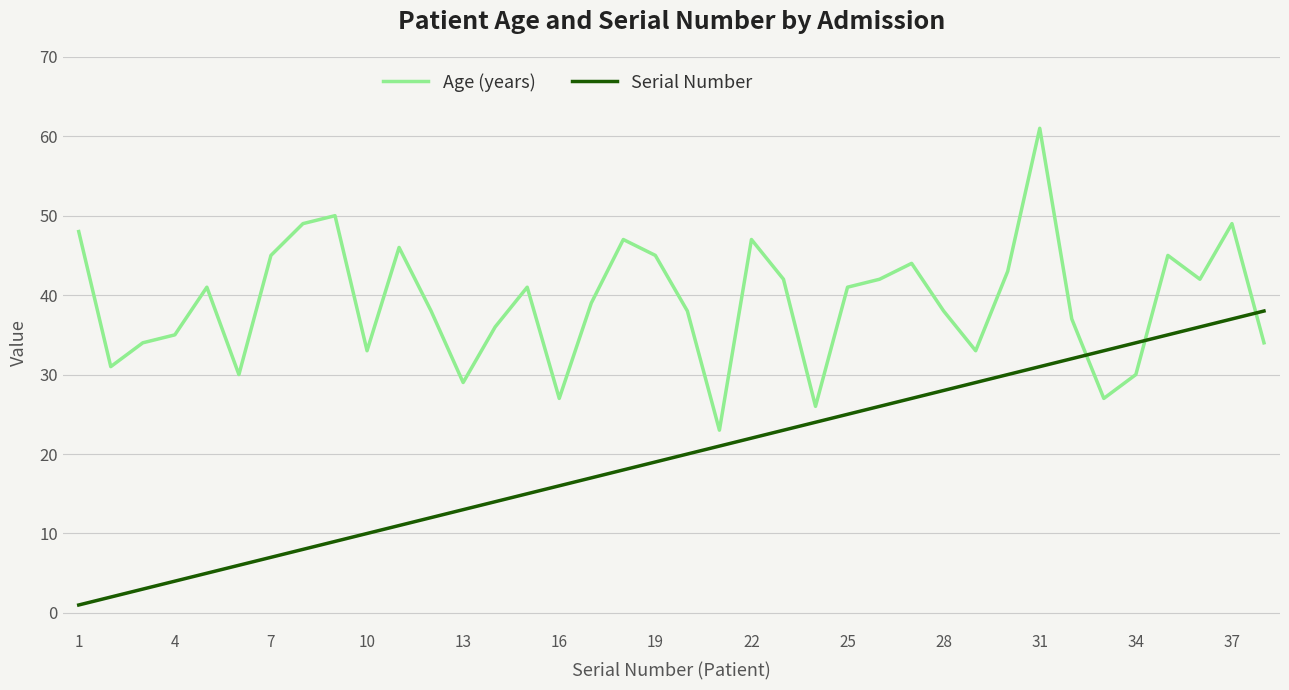

Which series ends up on top after the final intersection of Serial Number and Age (years)?

Serial Number